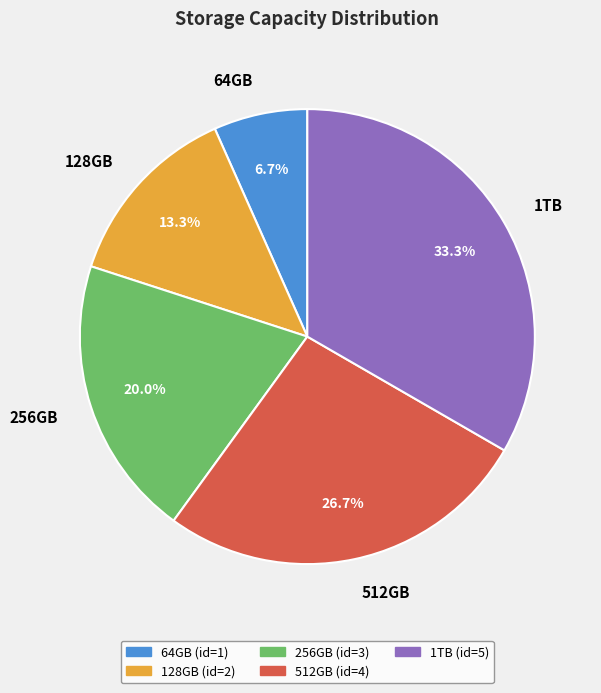

Is it true that 512GB is 27% of the pie?

True